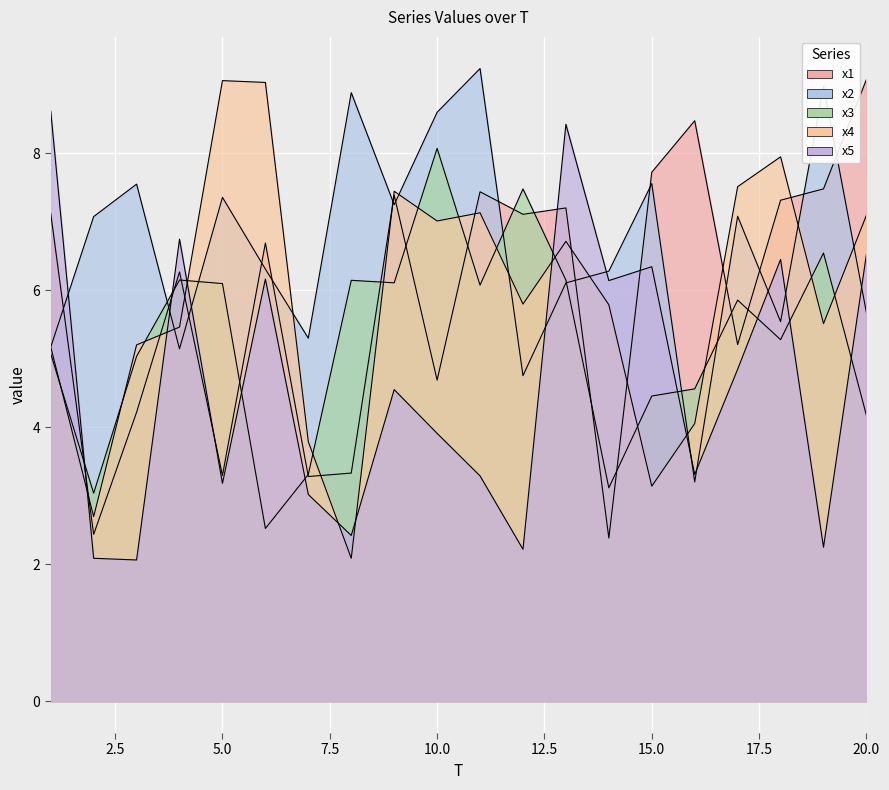

How many values in the x2 series are below 7?

10